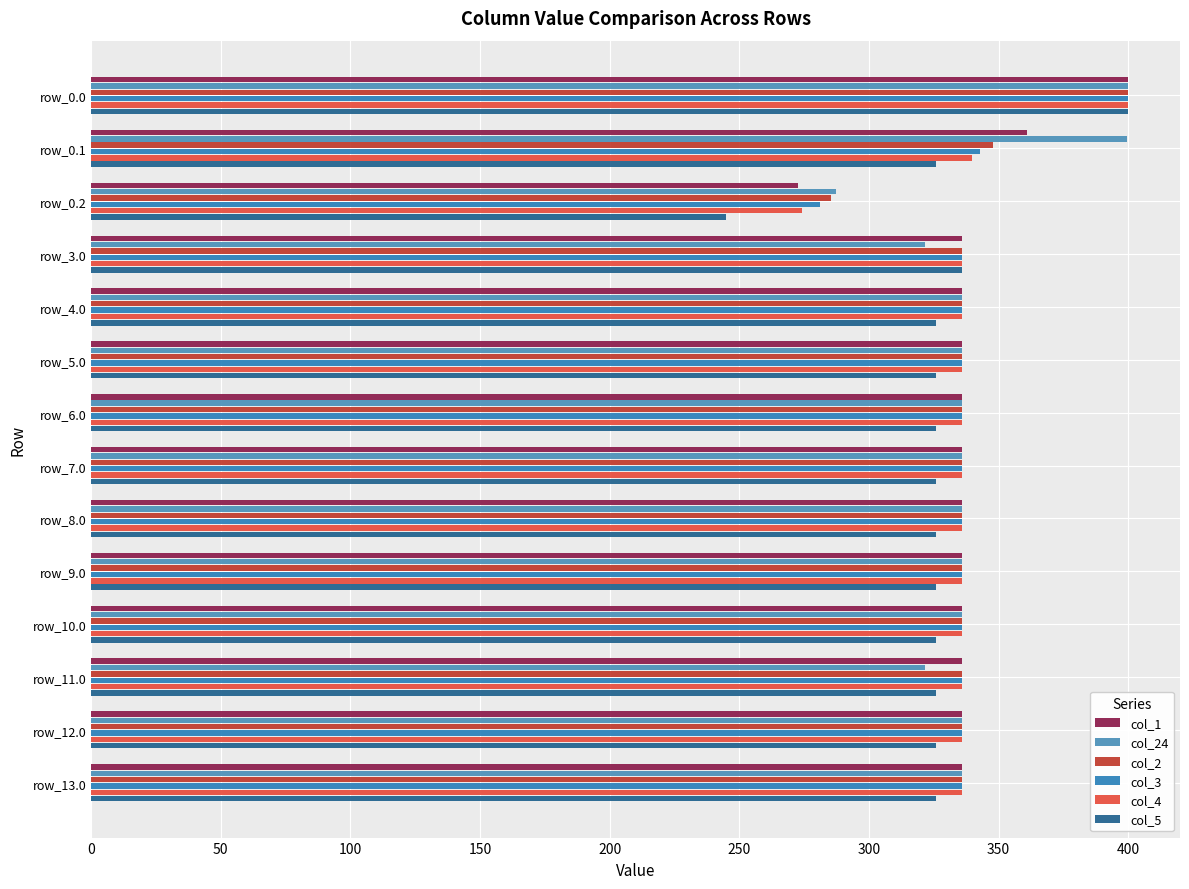

What is the average value of the col_5 series?

326.0